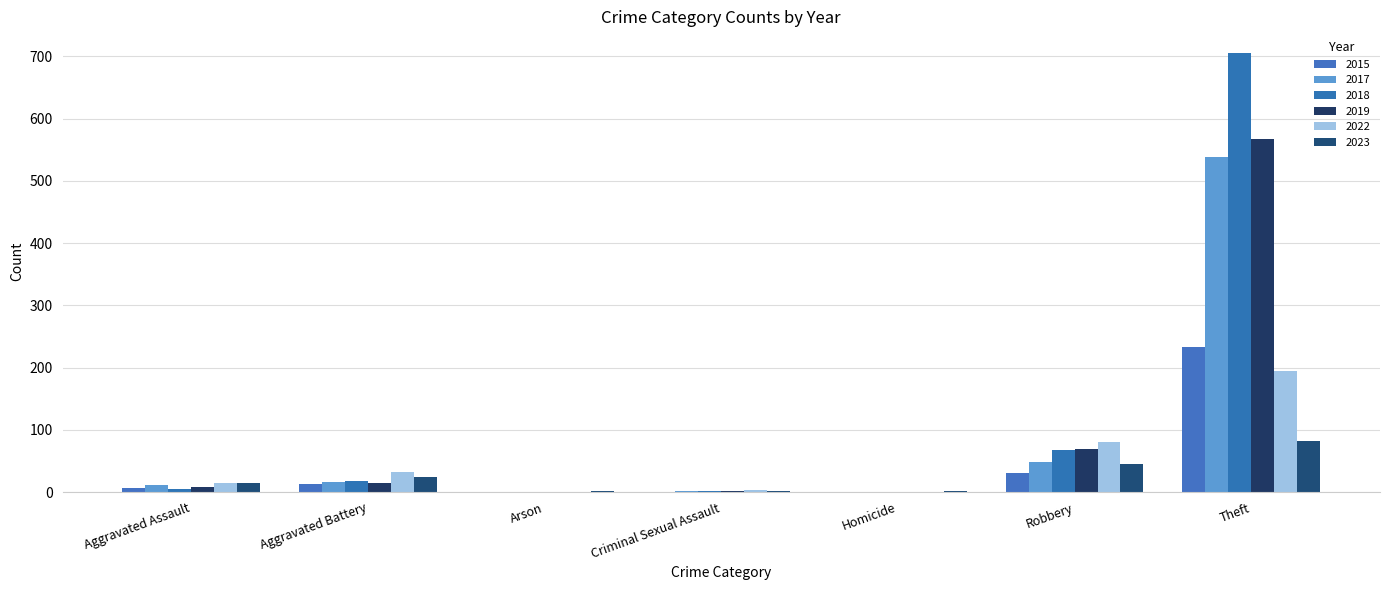

Is it true that 2019 equals -386 at Arson?

False